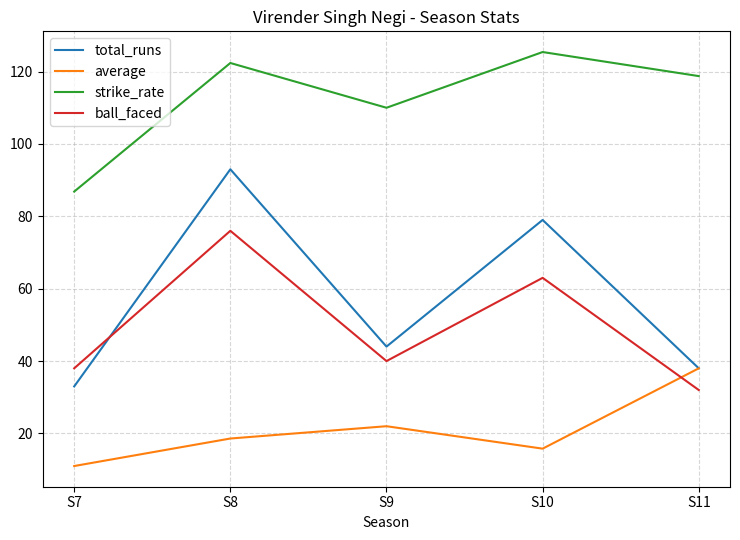

The strike_rate series shows 46.0 at S7. True or false?

False